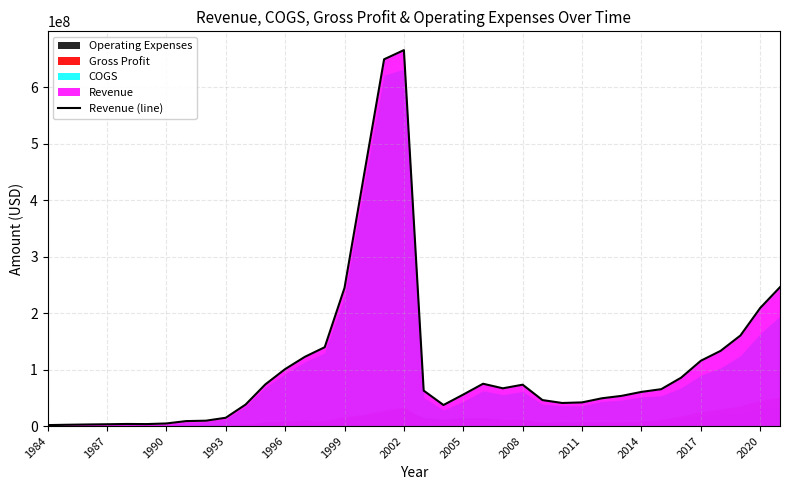

What is the difference between the second highest and second lowest values?

647427000